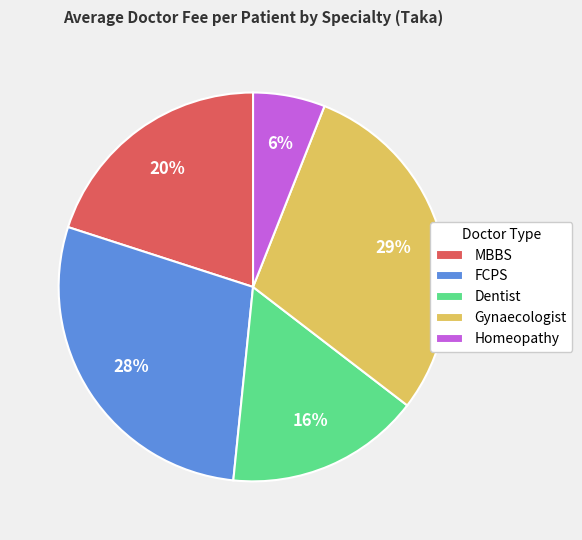

To the nearest percent, what is the difference between the largest and smallest slice percentages?

23%